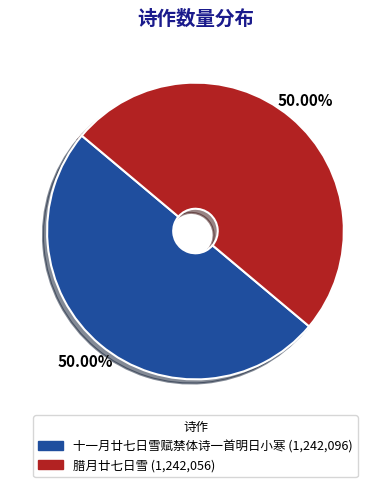

How many slices are in this pie chart?

2